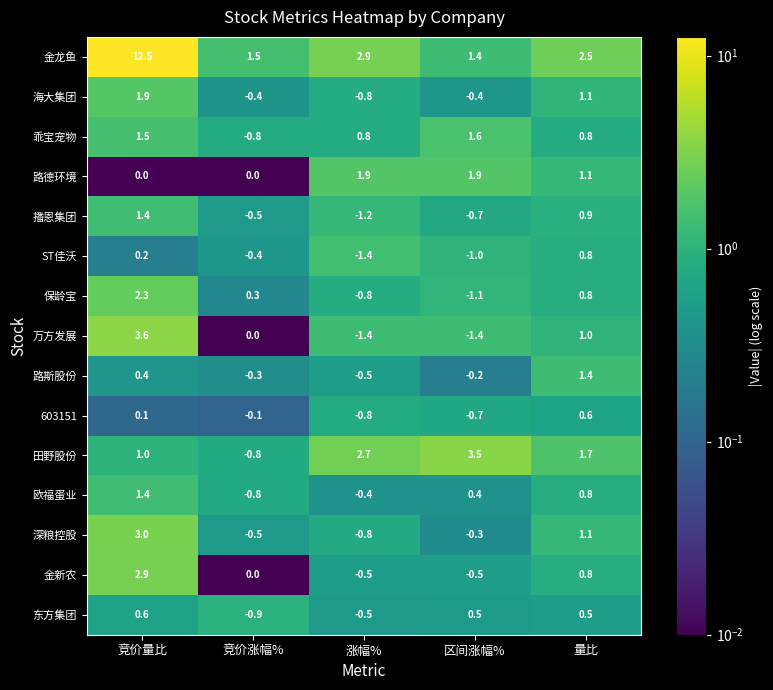

The 田野股份 series shows 1.0 at 竞价量比. True or false?

True